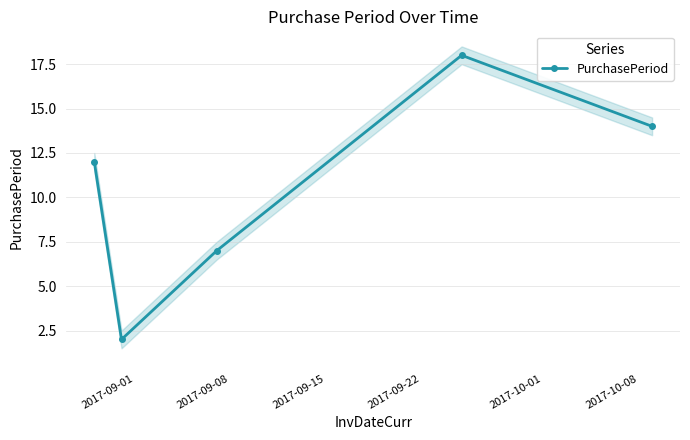

True or false: PurchasePeriod has more than 1 points higher than both neighbors.

False